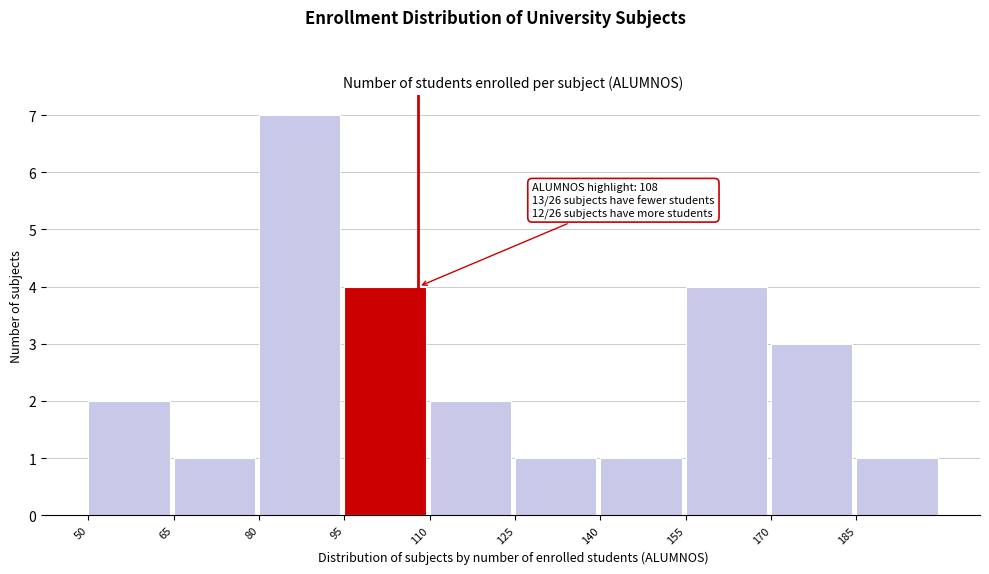

Over which range of the x-axis is the bar tallest?

80 to 95